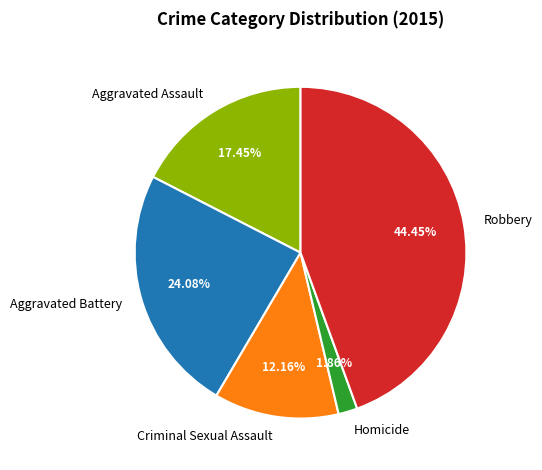

Does Aggravated Battery account for over 50% of the chart?

No